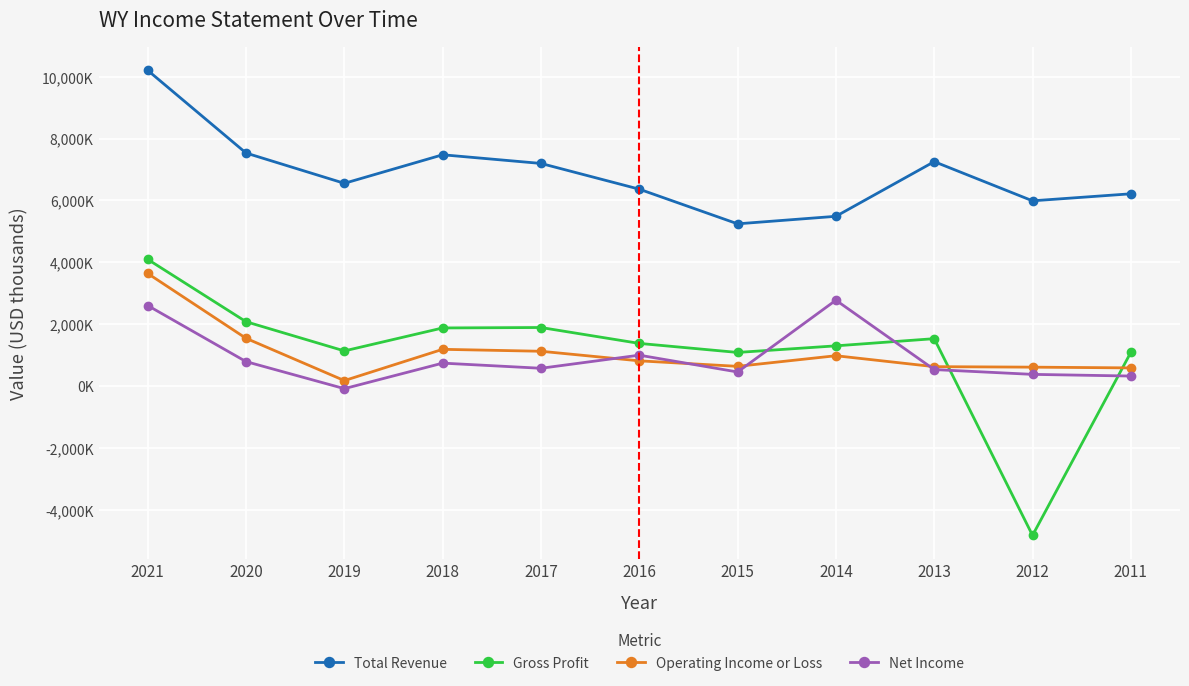

What is the difference between the maximum and minimum values in the Gross Profit series?

8912000